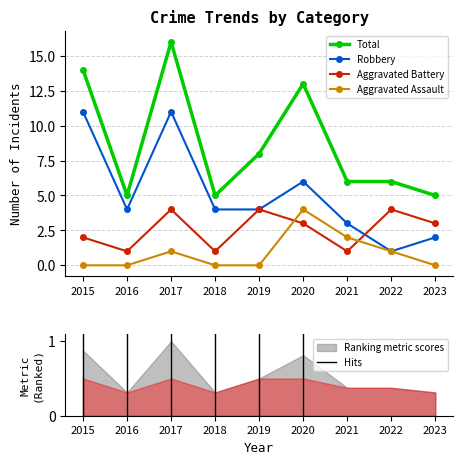

Count the number of categories in the chart.

9